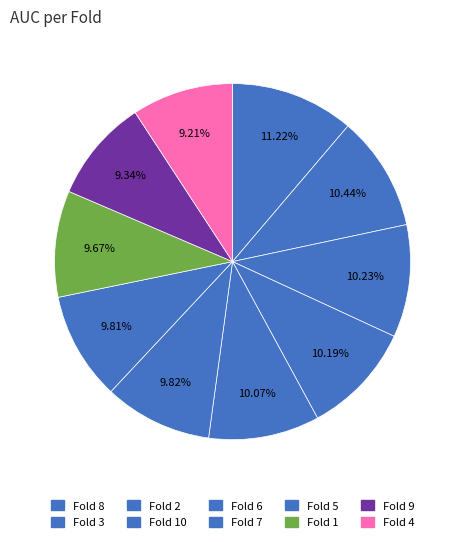

How many slices are in this pie chart?

10